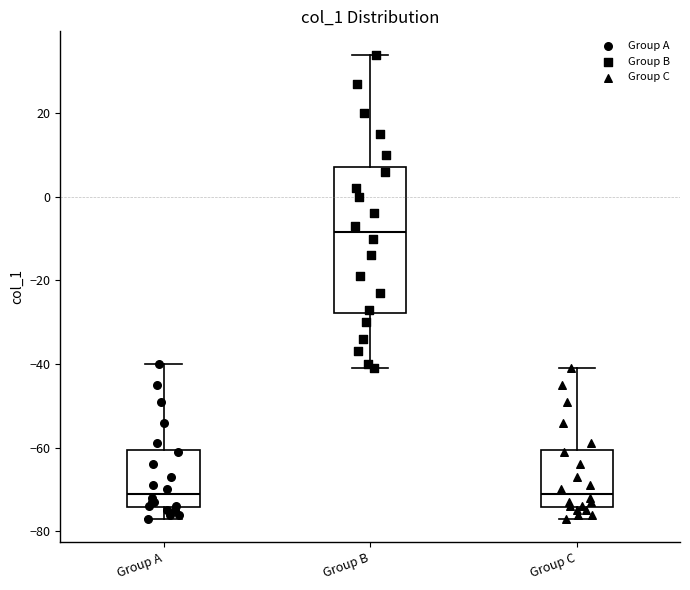

Where does the lower whisker of the box for Group B end on the y-axis? The values are not printed on the chart, so give them approximately, as read against the axis.

-40